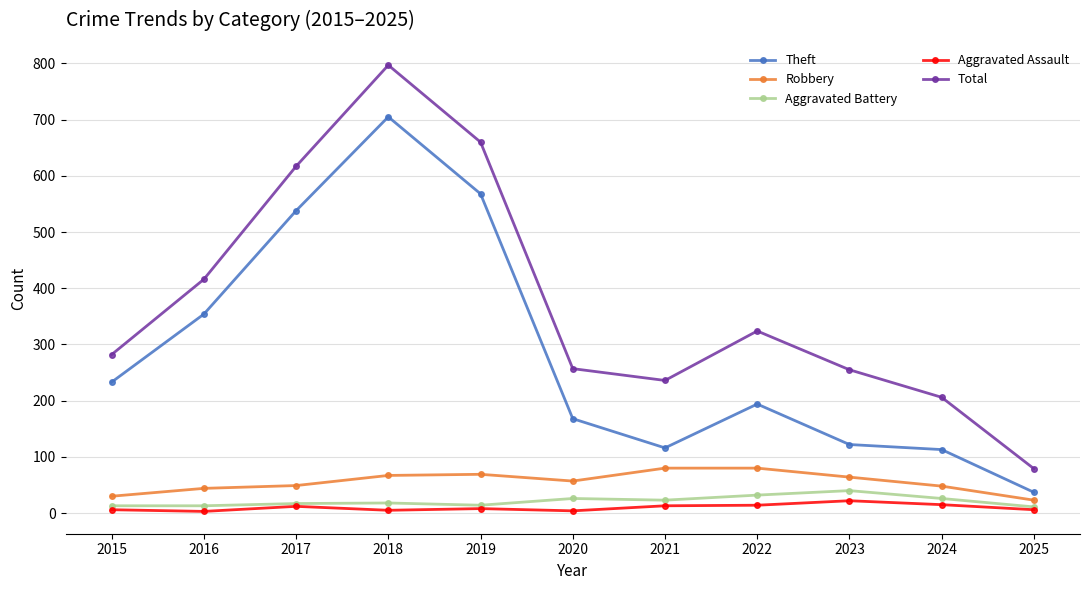

What is the difference between the maximum and minimum values in the Total series?

718